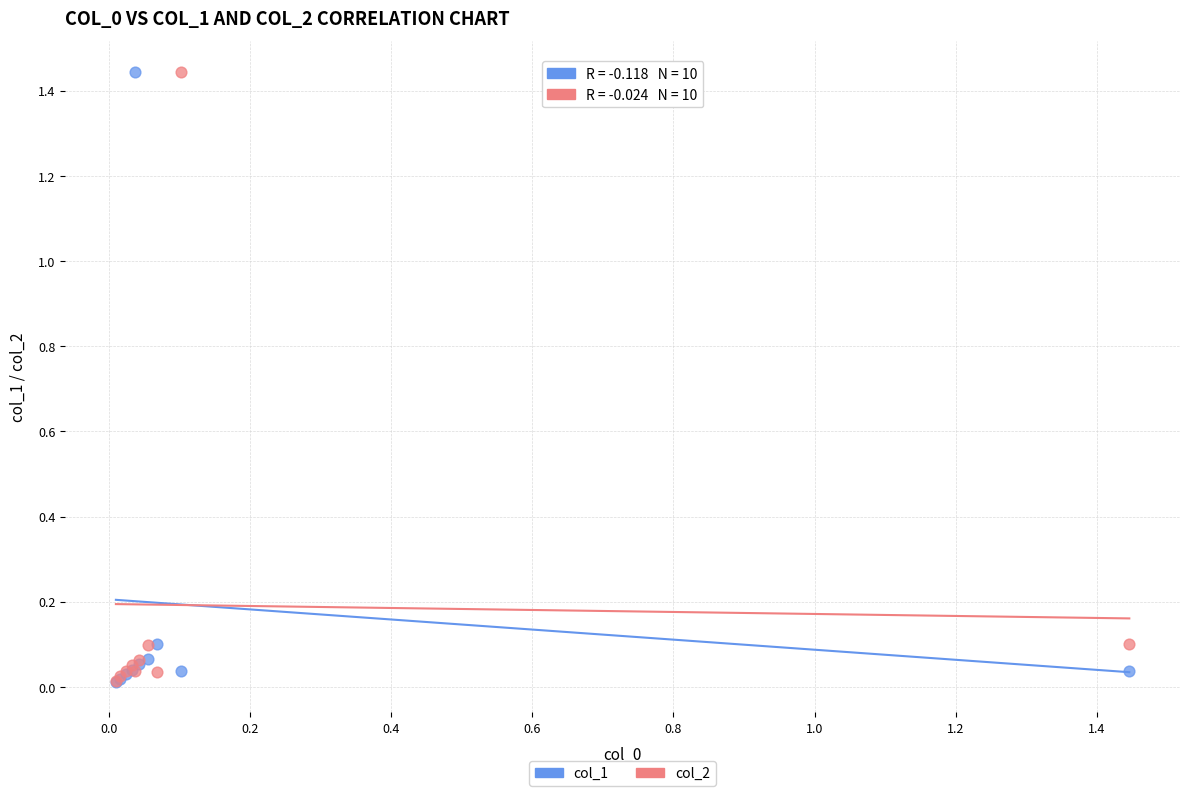

What are all the series names shown in the legend?

col_1, col_2